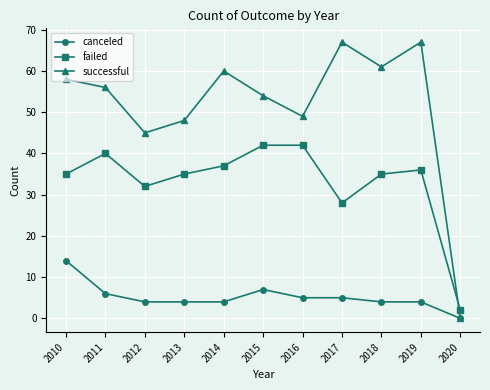

Reading left to right, list all the values displayed in this chart.

canceled: 2010=14	2011=6	2012=4	2013=4	2014=4	2015=7	2016=5	2017=5	2018=4	2019=4	2020=0
failed: 2010=35	2011=40	2012=32	2013=35	2014=37	2015=42	2016=42	2017=28	2018=35	2019=36	2020=2
successful: 2010=58	2011=56	2012=45	2013=48	2014=60	2015=54	2016=49	2017=67	2018=61	2019=67	2020=0